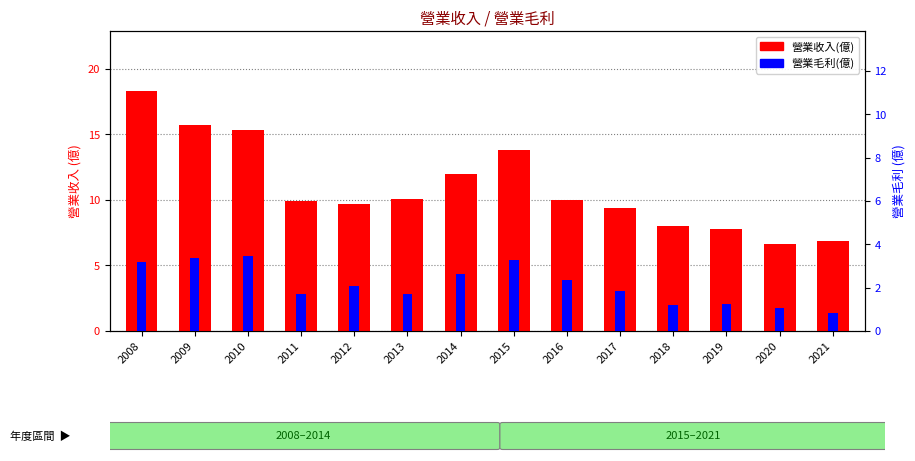

What is the value of the 營業收入(億) bar at the 14th from the left?

6.9